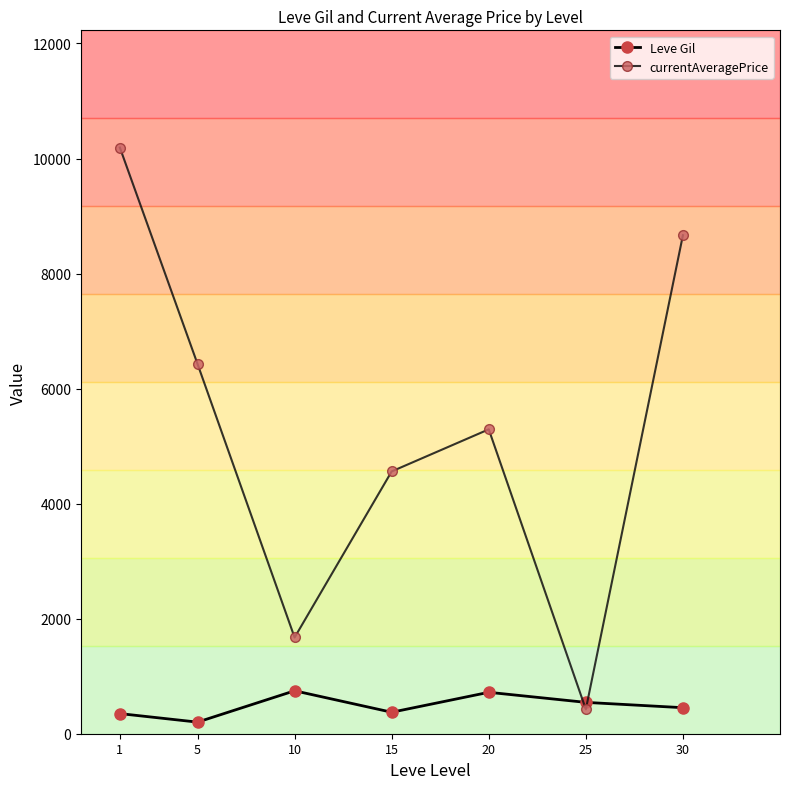

What is the value of the Leve Gil point at the 2nd from the left?

201.7